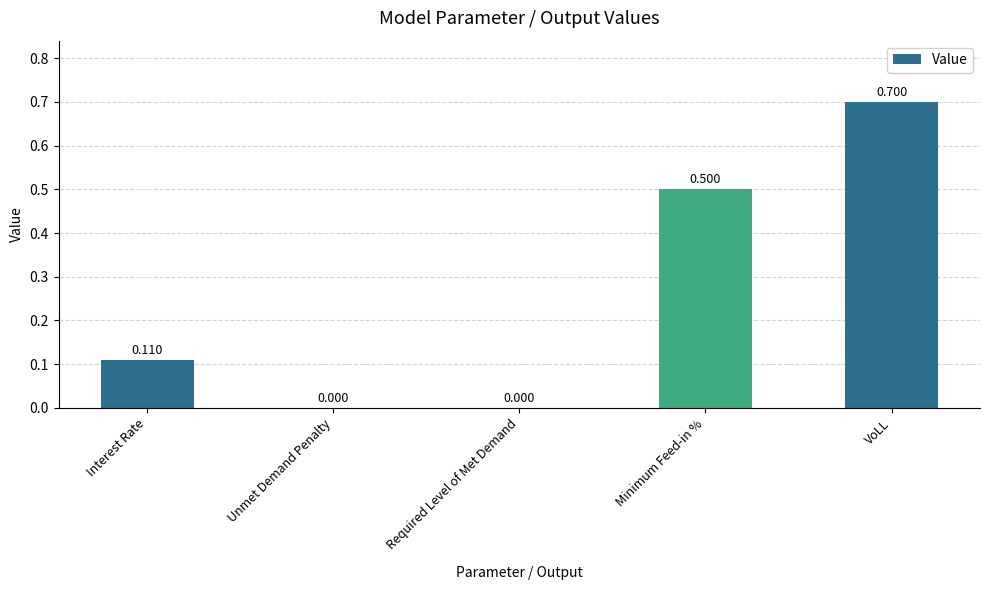

Count the number of categories in the chart.

5